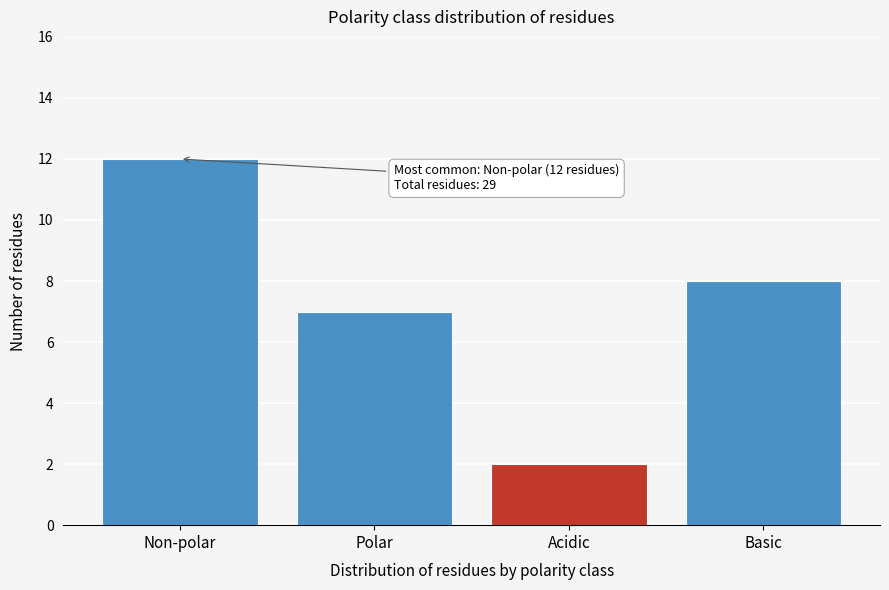

Reading left to right, transcribe all the data shown in this chart.

Non-polar=12	Polar=7	Acidic=2	Basic=8